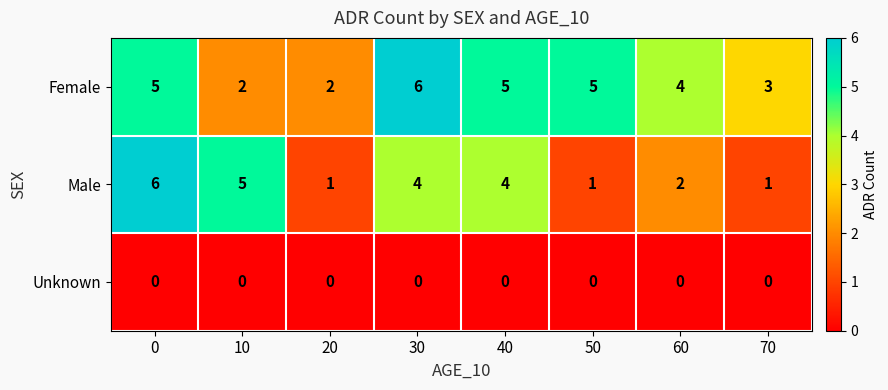

Count the Female values in the range 3 to 5.

5